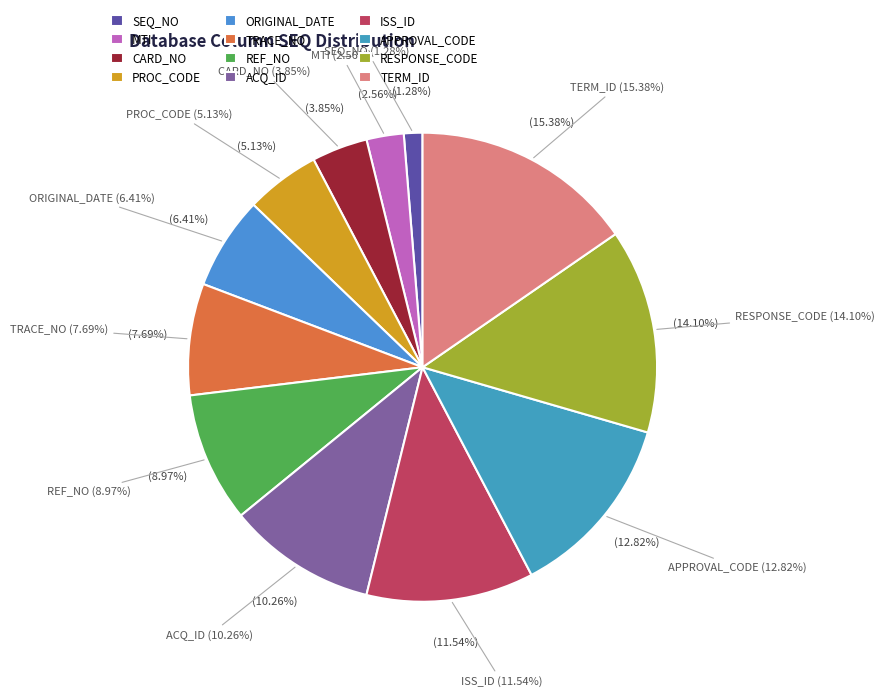

To the nearest percent, what percentage of the pie is SEQ_NO?

1%